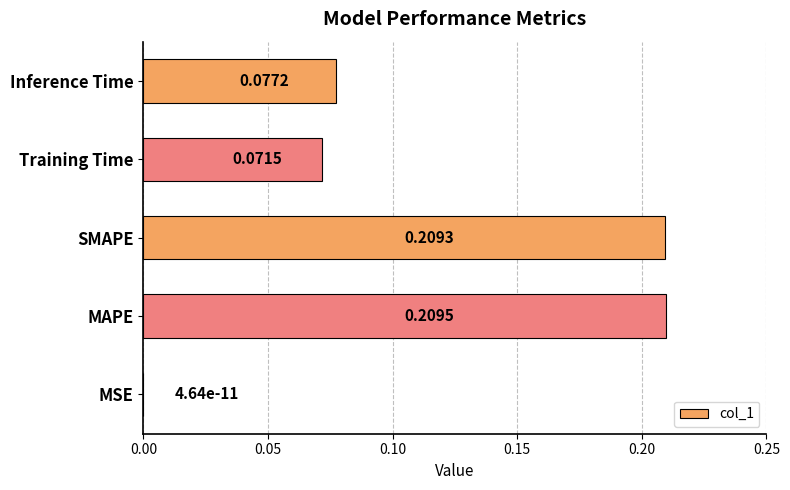

What is the sum of the values at MAPE and SMAPE?

0.4